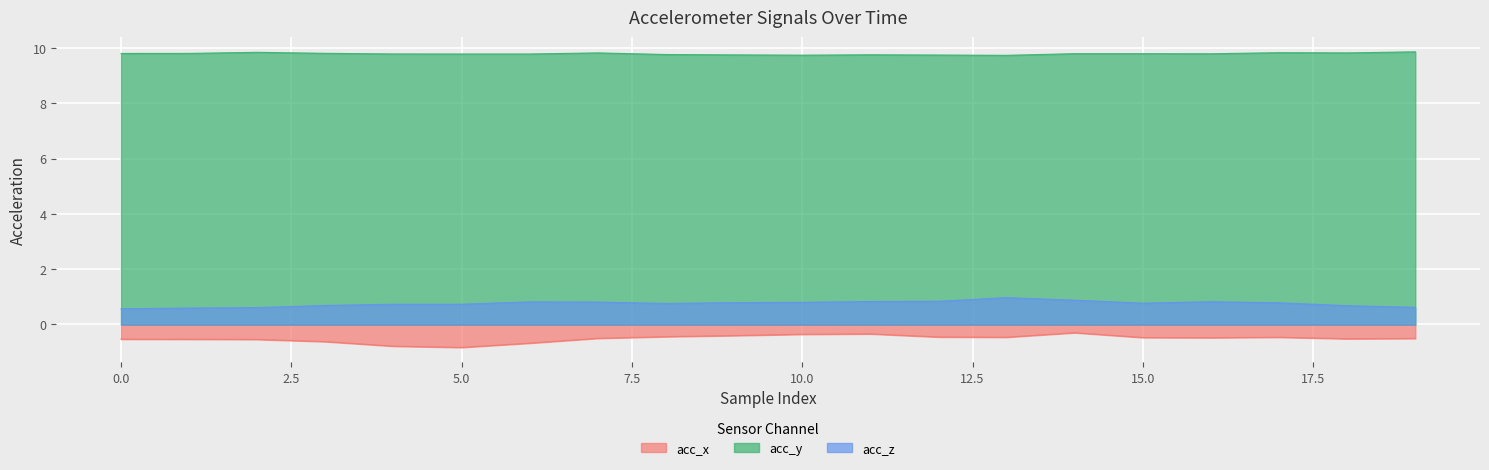

How many lines are shown in the chart?

3